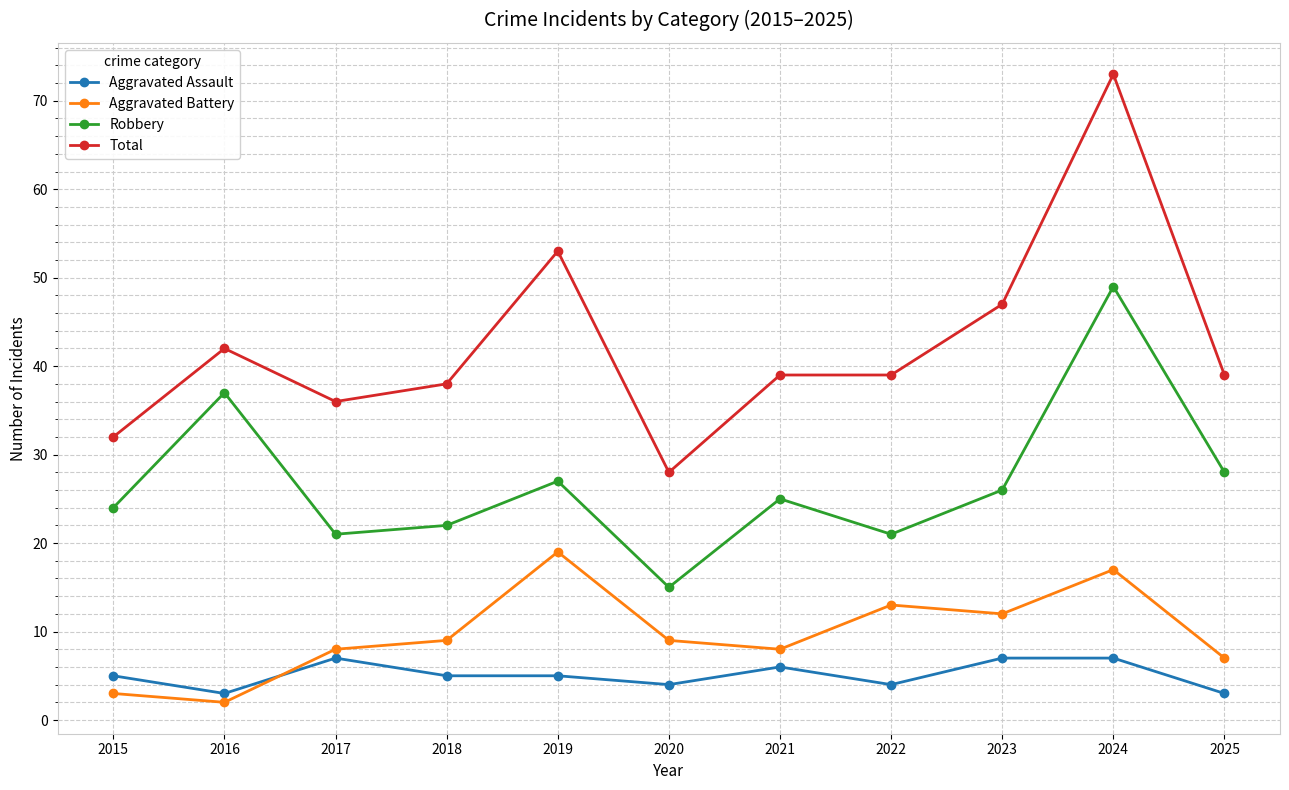

At 2023, list the series in order from largest to smallest.

Total, Robbery, Aggravated Battery, Aggravated Assault